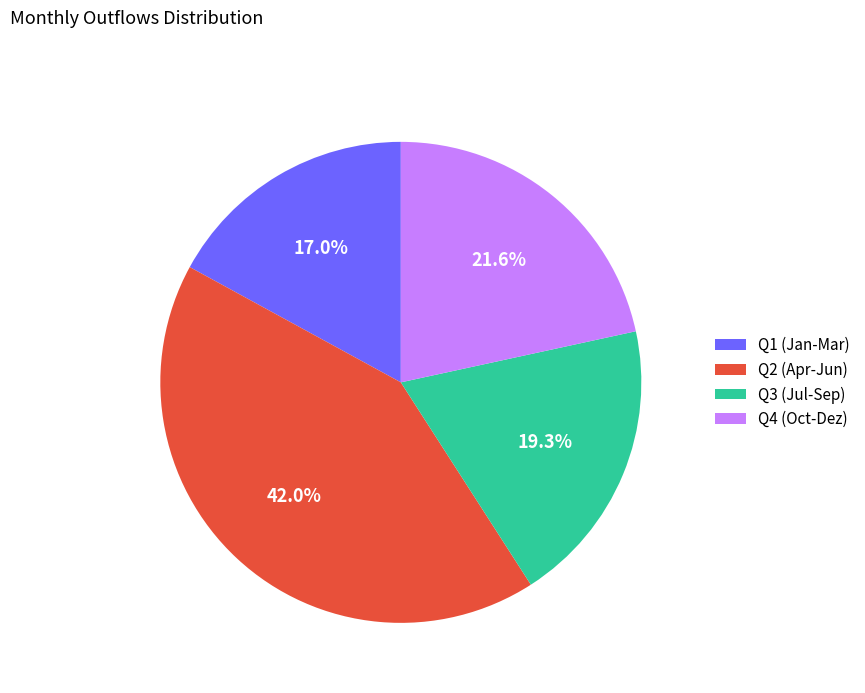

What is the ratio of the value at Q2 (Apr-Jun) to the value at Q3 (Jul-Sep)?

2.2